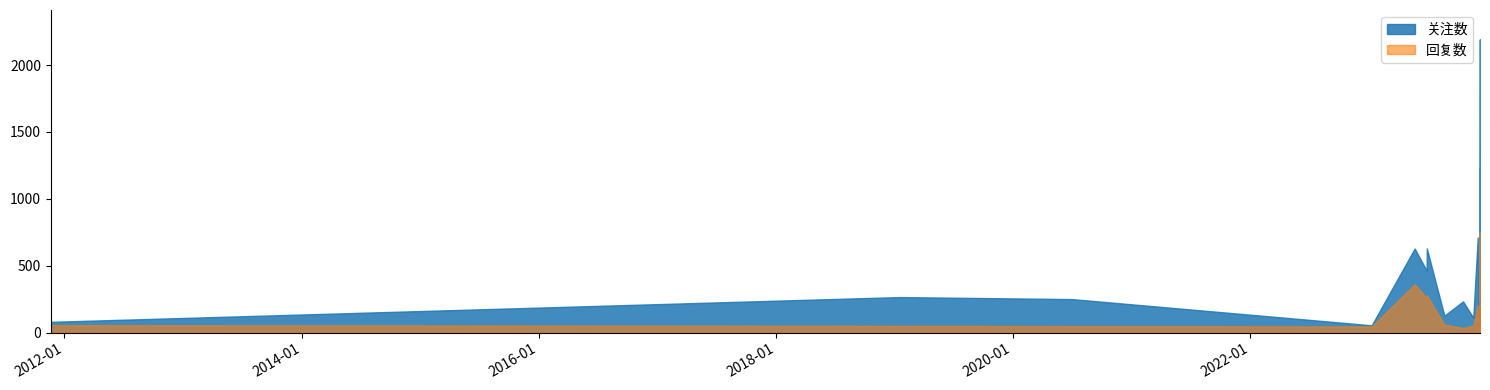

The value of 关注数 at 2023-12-10 04:43:29 is 147. True or false?

True